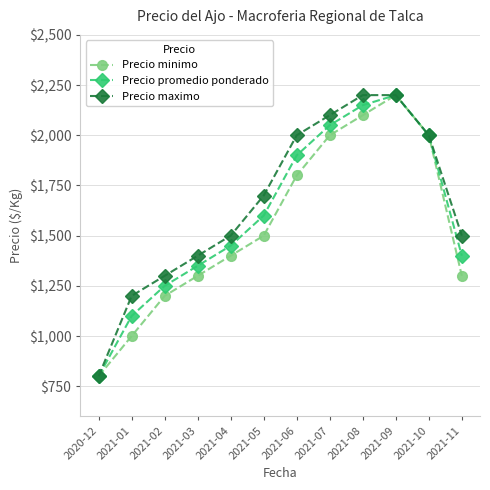

Is this an area chart (filled region under the line)?

No